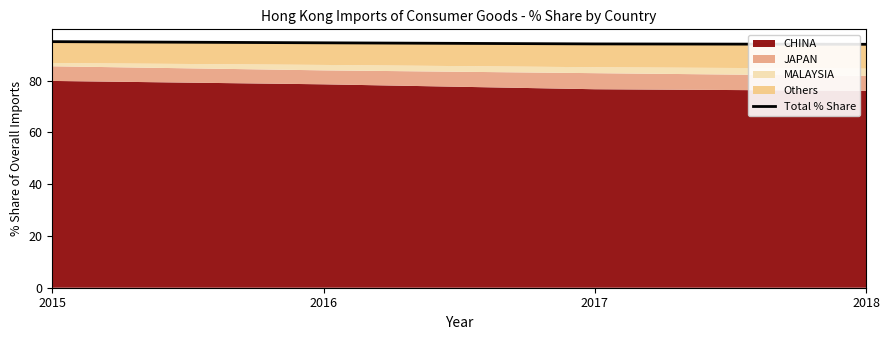

What is the value of the 4th point from the left?

94.0